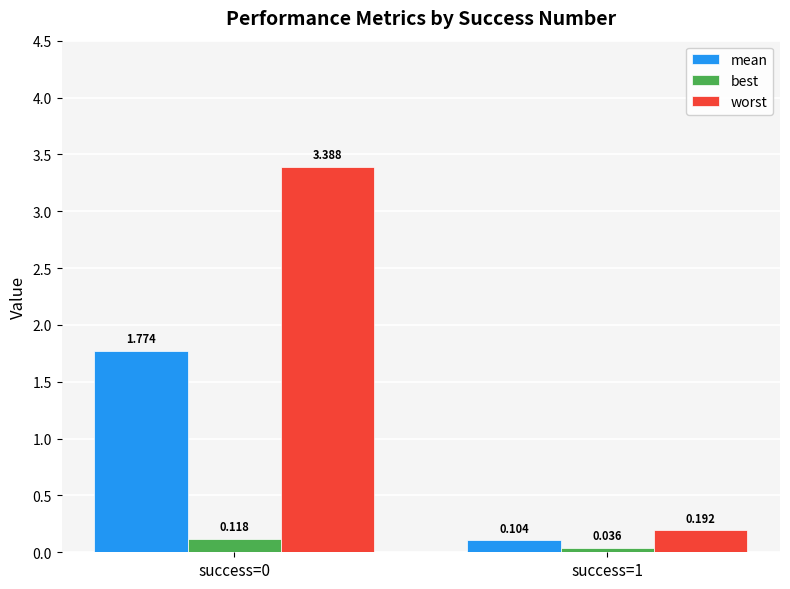

Which series has the largest total across all categories?

worst